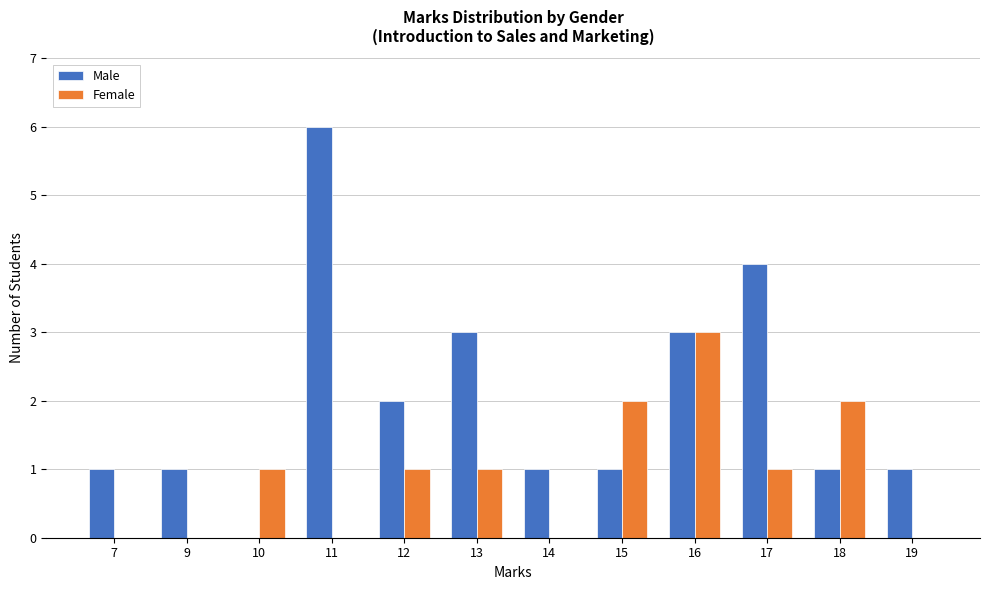

Reading left to right, list all the values displayed in this chart.

Male: 7=1	9=1	10=0	11=6	12=2	13=3	14=1	15=1	16=3	17=4	18=1	19=1
Female: 7=0	9=0	10=1	11=0	12=1	13=1	14=0	15=2	16=3	17=1	18=2	19=0